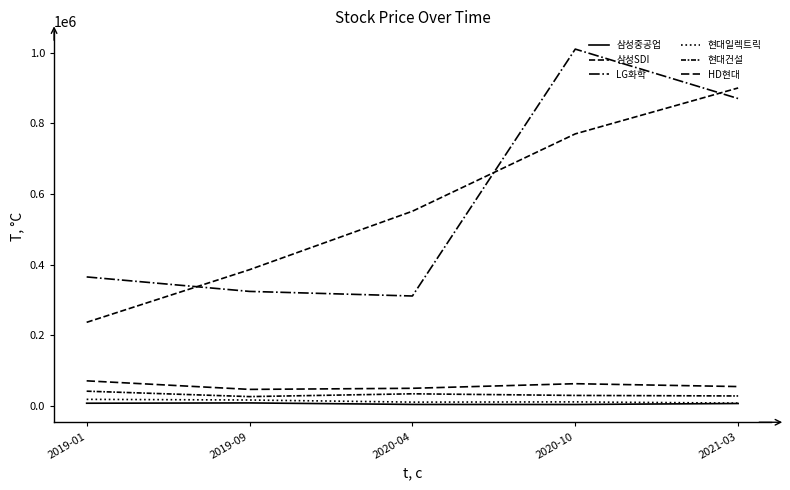

At which category does the chart reach its peak across all series?

2020-10